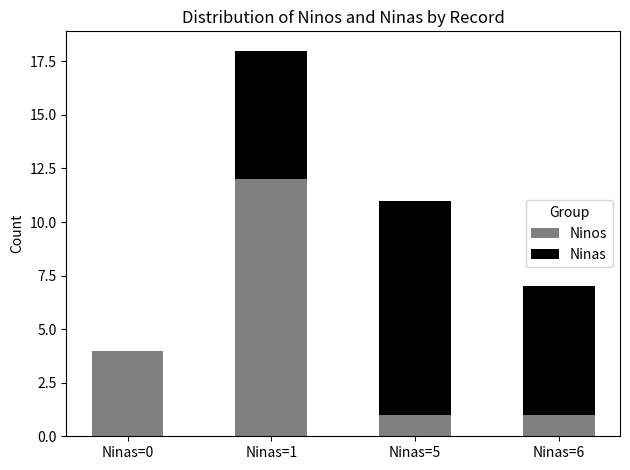

Does the chart contain stacked bars?

Yes